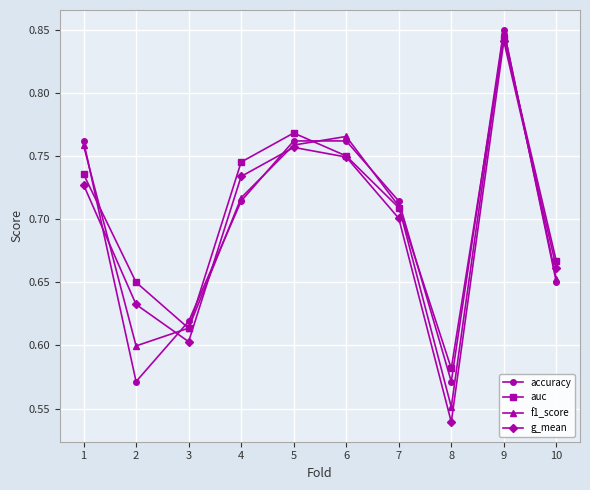

What is the difference between the accuracy values at 9 and 5?

0.1